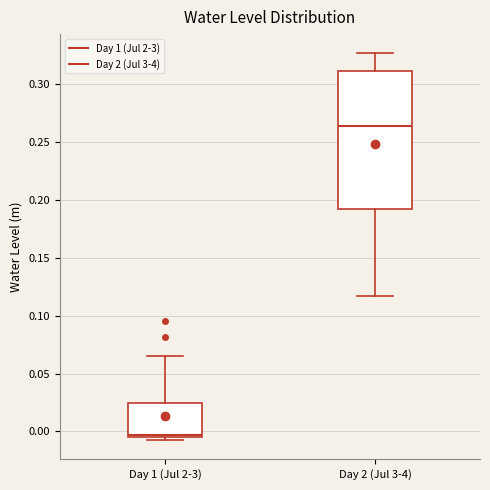

Reading left to right, transcribe this box plot: for each box, give where its median line is, the range the box spans, and where its two whiskers end, as read against the y-axis. The values are not printed on the chart, so give them approximately, as read against the axis.

Day 1 (Jul 2-3): median -0.005 (just above the box's lower edge), box -0.005 to 0.025, whiskers -0.005 (just below the box's lower edge) to 0.065
Day 2 (Jul 3-4): median 0.265, box 0.190 to 0.310, whiskers 0.115 to 0.325